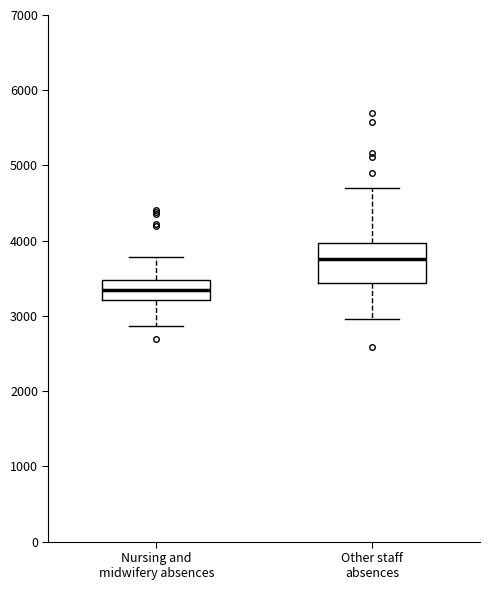

Comparing the boxes themselves (not the whiskers), which one is the tallest?

Other staff absences